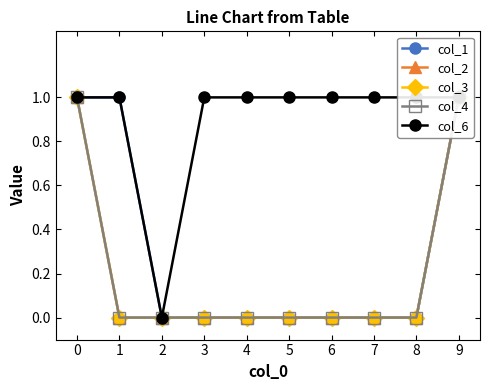

Reading left to right, transcribe all the data shown in this chart.

col_1: 0=1	1=1	2=0	3=0	4=0	5=0	6=0	7=0	8=0	9=1
col_2: 0=1	1=0	2=0	3=0	4=0	5=0	6=0	7=0	8=0	9=1
col_3: 0=1	1=0	2=0	3=0	4=0	5=0	6=0	7=0	8=0	9=1
col_4: 0=1	1=0	2=0	3=0	4=0	5=0	6=0	7=0	8=0	9=1
col_6: 0=1	1=1	2=0	3=1	4=1	5=1	6=1	7=1	8=1	9=1